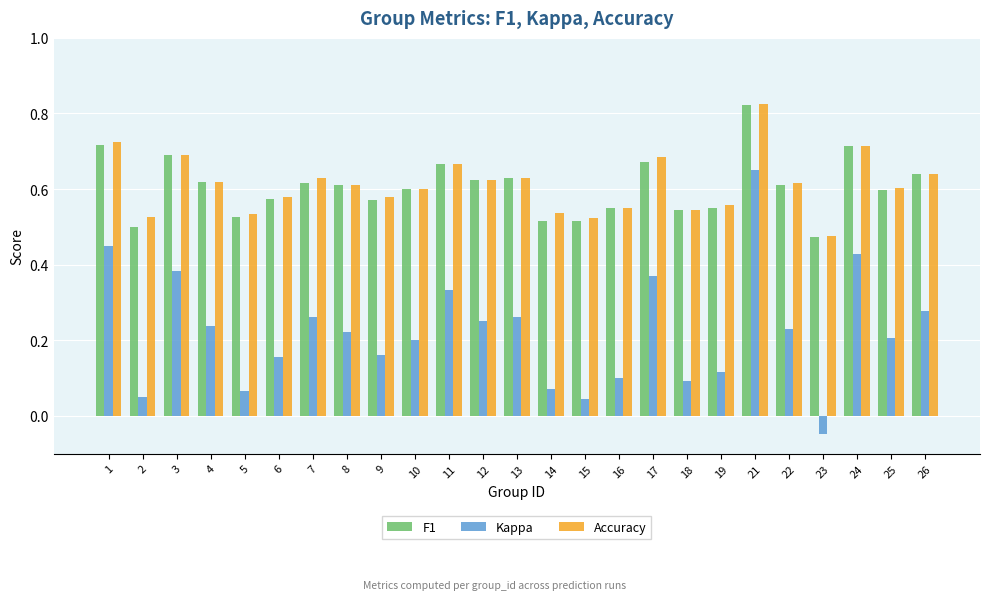

At which label does Accuracy reach its minimum?

23